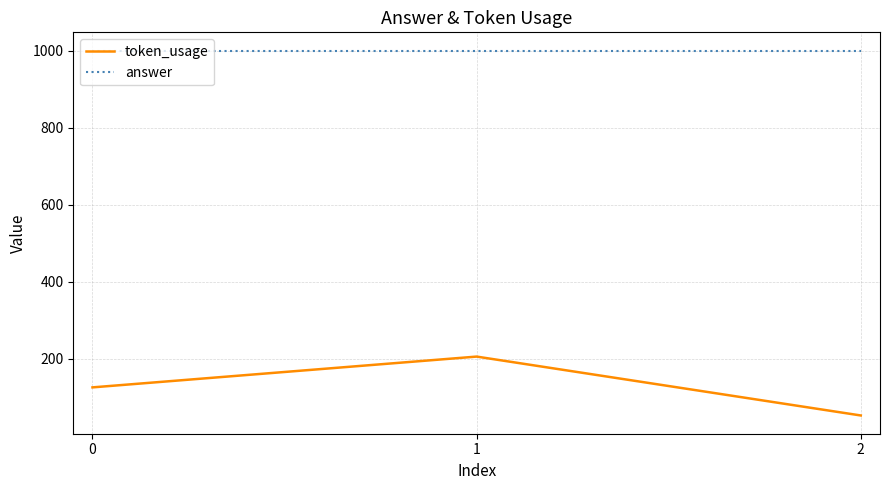

Which series changed the most between 1 and 2?

token_usage